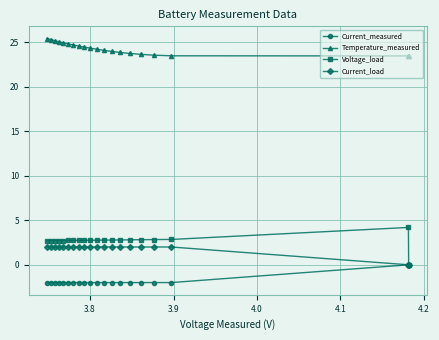

What are all the series names shown in the legend?

Current_measured, Temperature_measured, Voltage_load, Current_load